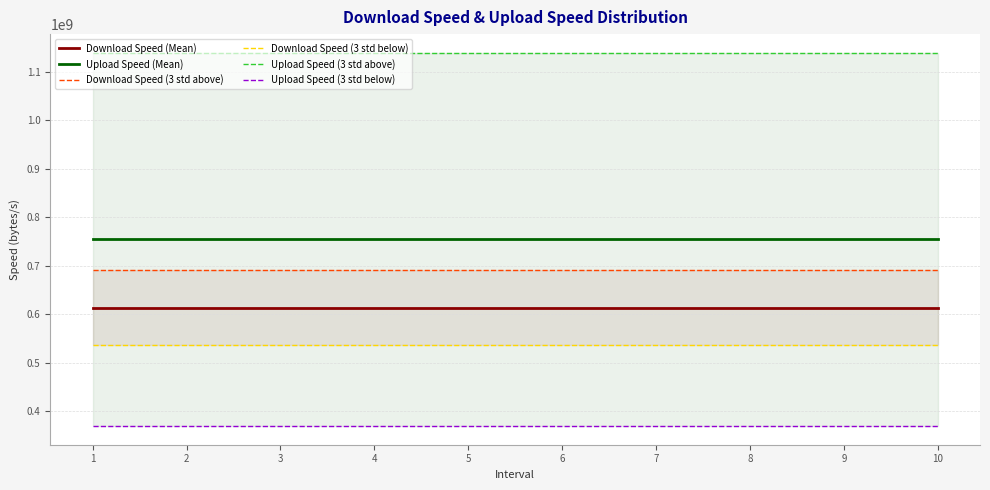

What value does the Download Speed (Mean) series have at 1?

613121723.5